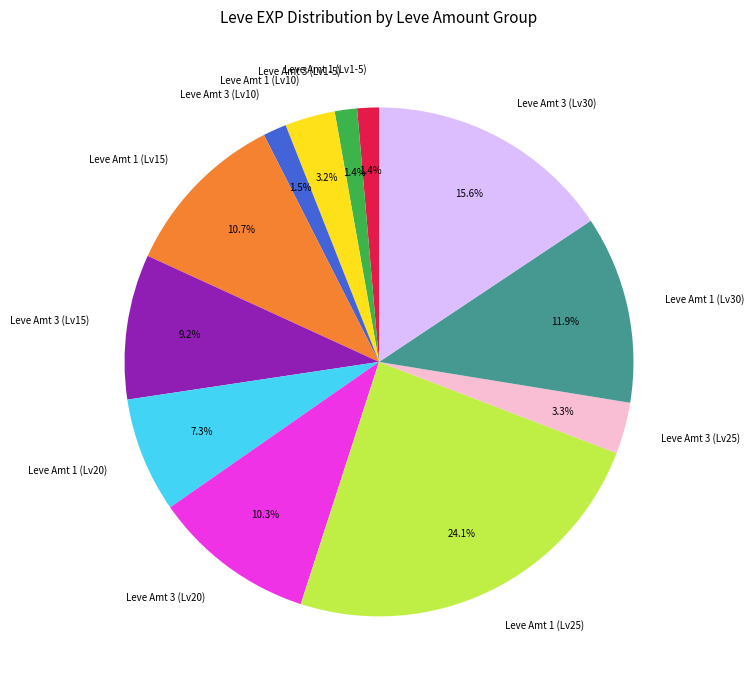

Between Leve Amt 1 (Lv25) and Leve Amt 3 (Lv30), which is larger?

Leve Amt 1 (Lv25)